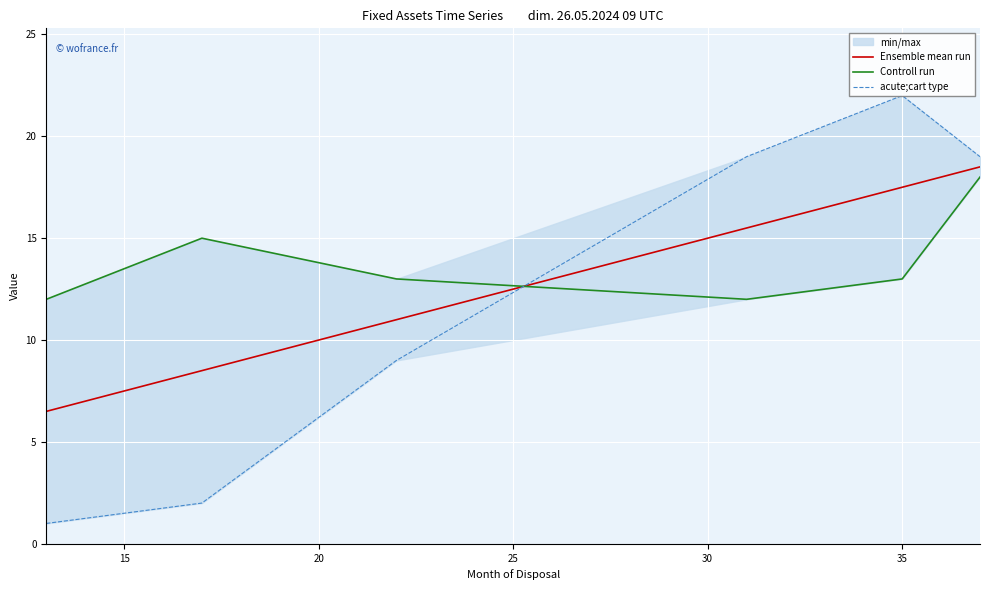

What is the highest value of the Ensemble mean run series?

18.5